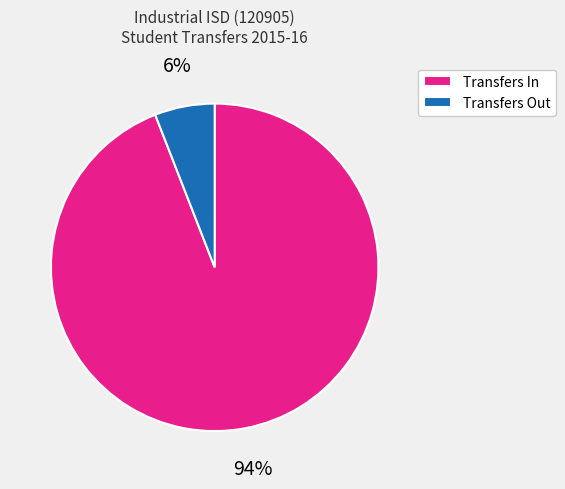

Do Transfers In and Transfers Out together represent more than half of the pie?

Yes